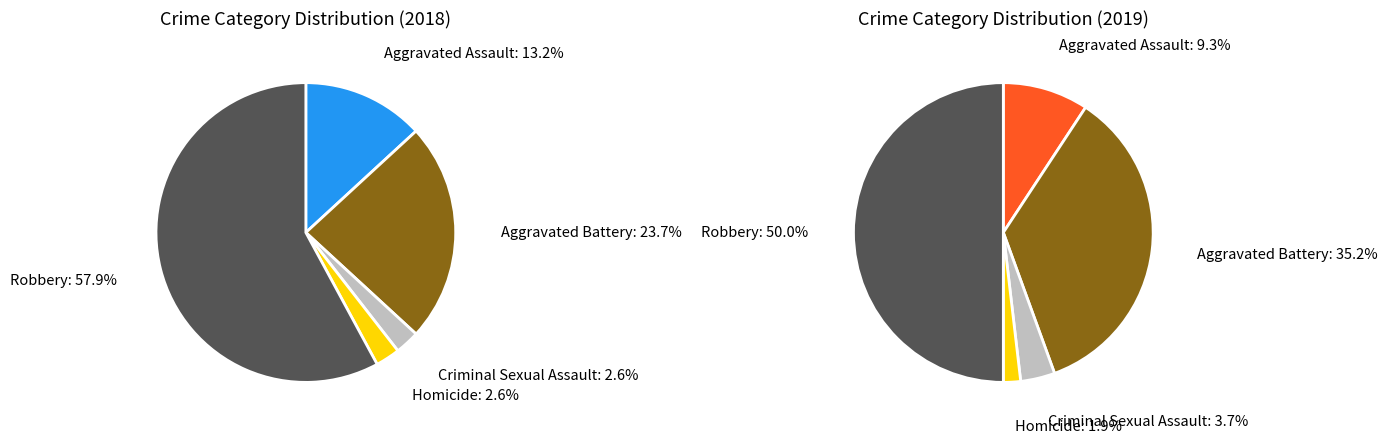

What is the ratio of the value at Criminal Sexual Assault to the value at Robbery?

0.1